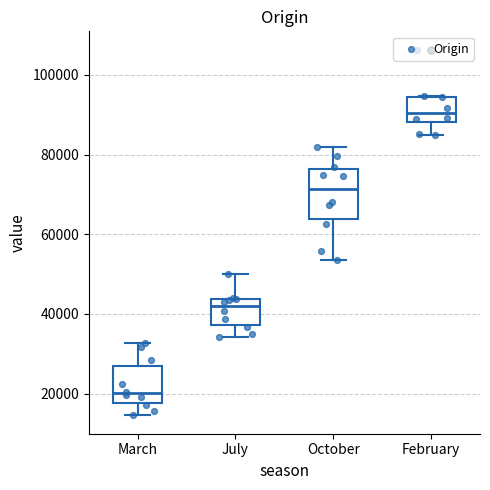

Which box is the tallest, from its lower edge to its upper edge?

October